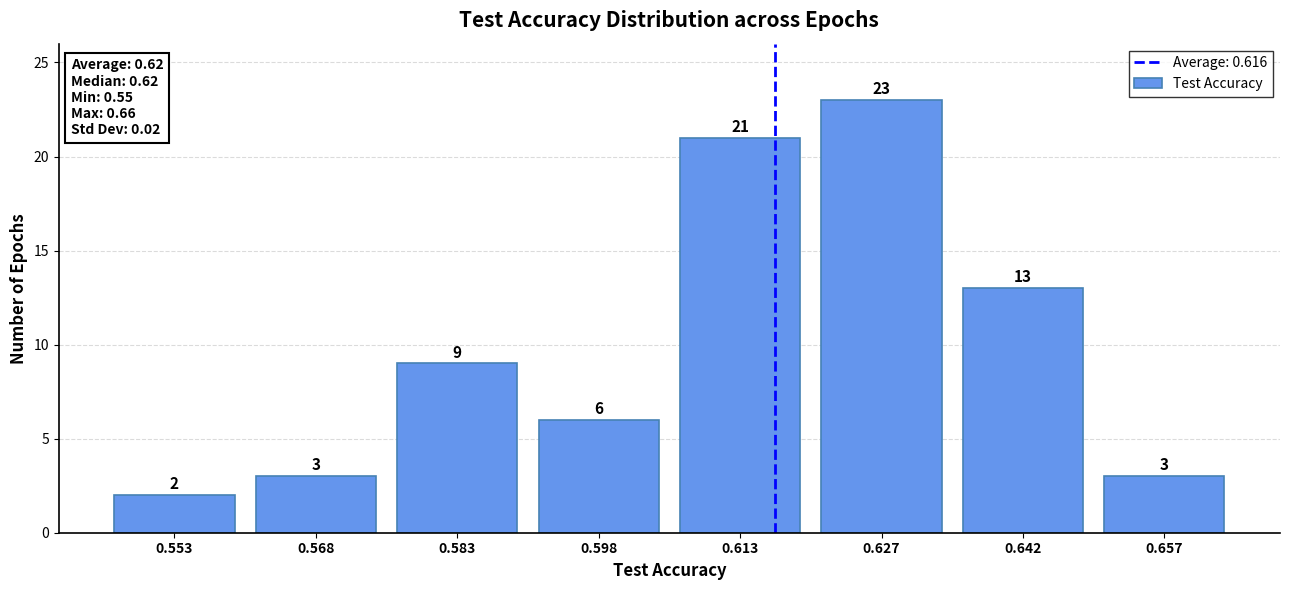

Over which range of the x-axis is the bar tallest?

0.620 to 0.634